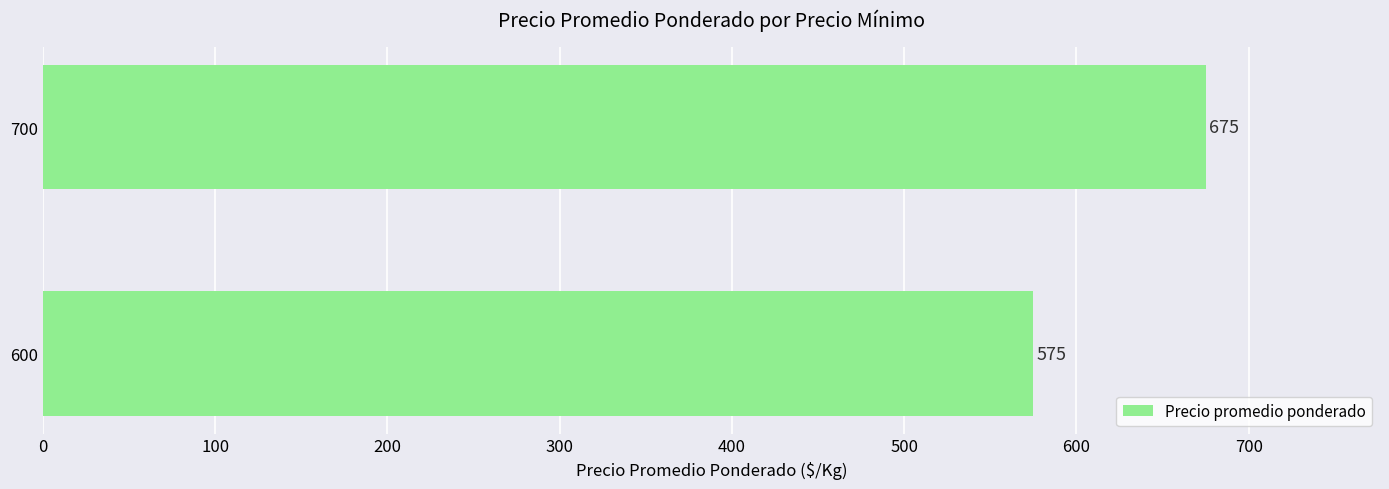

List the labels in order of value, largest first.

700, 600